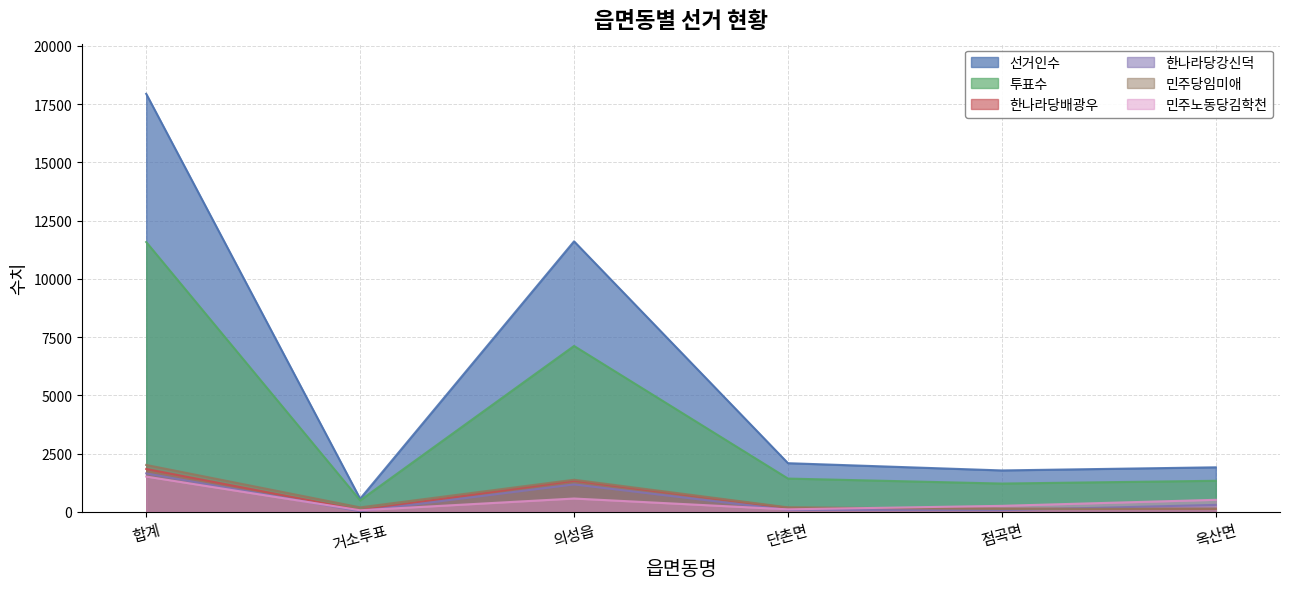

What are all the series names shown in the legend?

선거인수, 투표수, 한나라당배광우, 한나라당강신덕, 민주당임미애, 민주노동당김학천